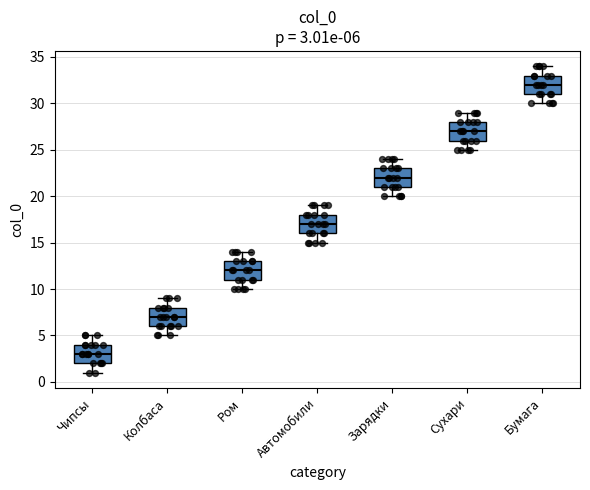

Which box's median line is the lowest?

Чипсы